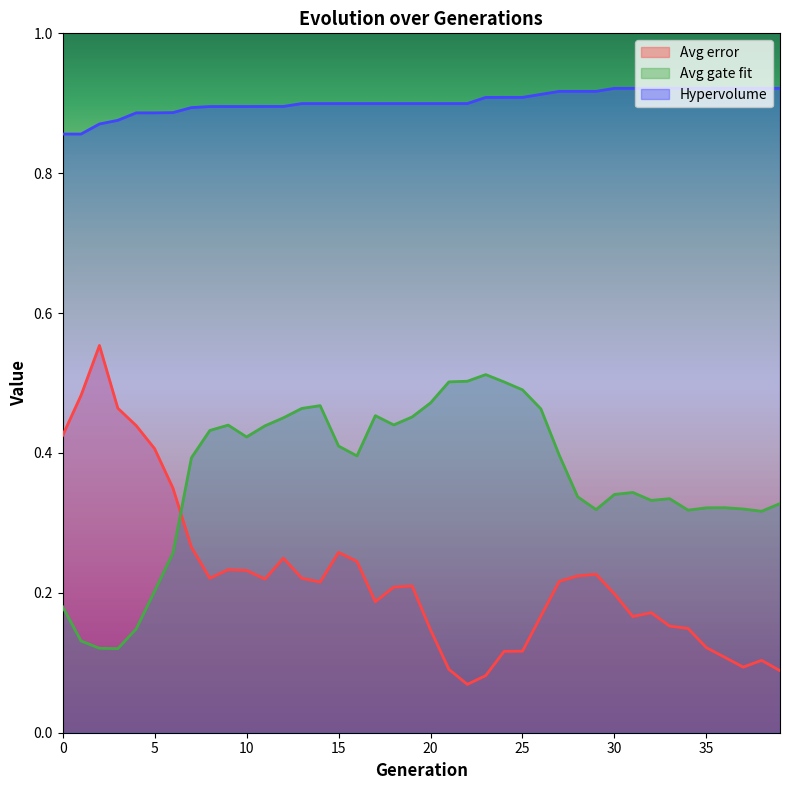

True or false: Avg gate fit has more than 1 interior local peaks.

True